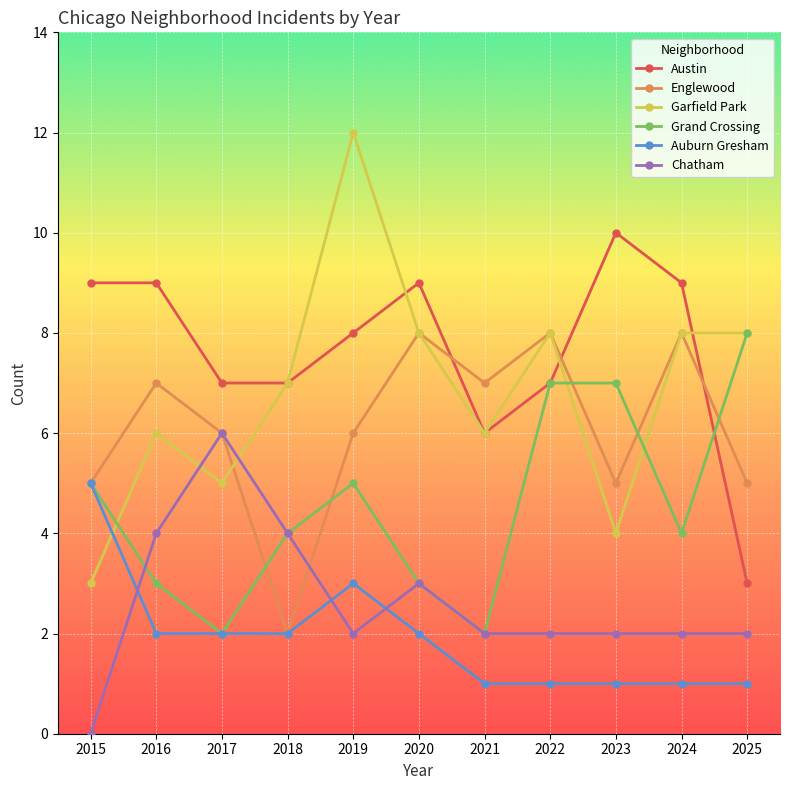

What is the difference between the highest and lowest values at 2018?

5